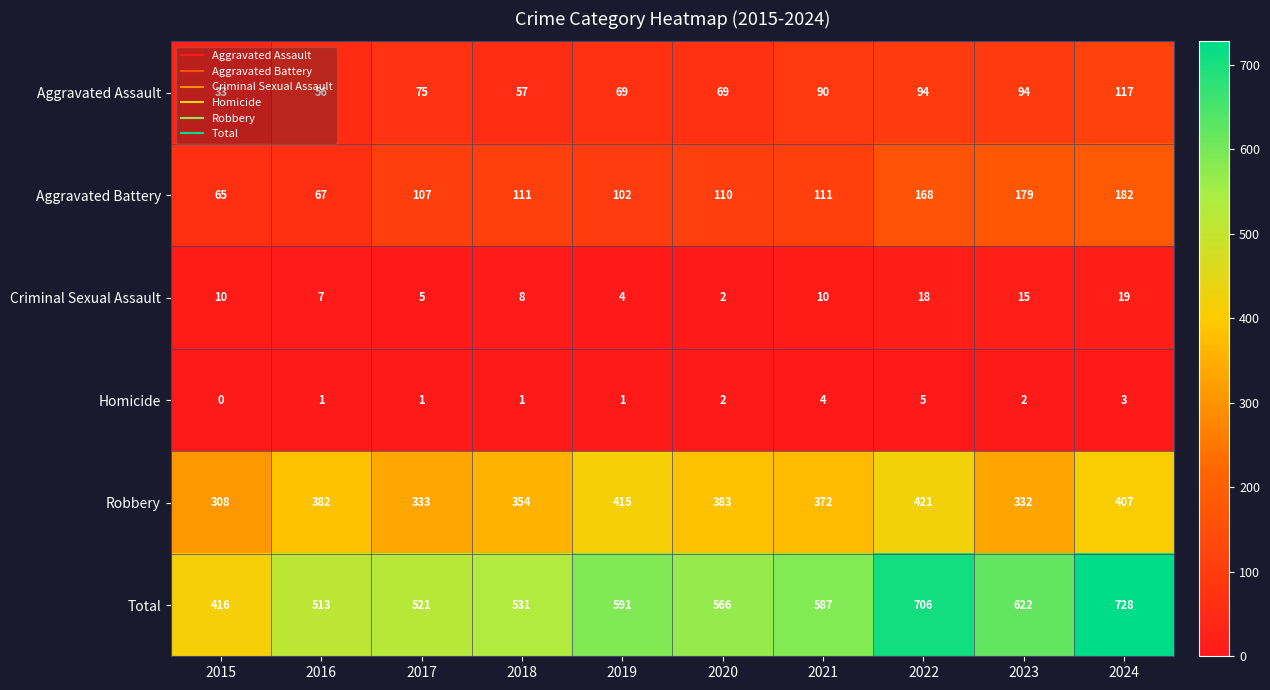

What is the sum of all Aggravated Assault values?

754